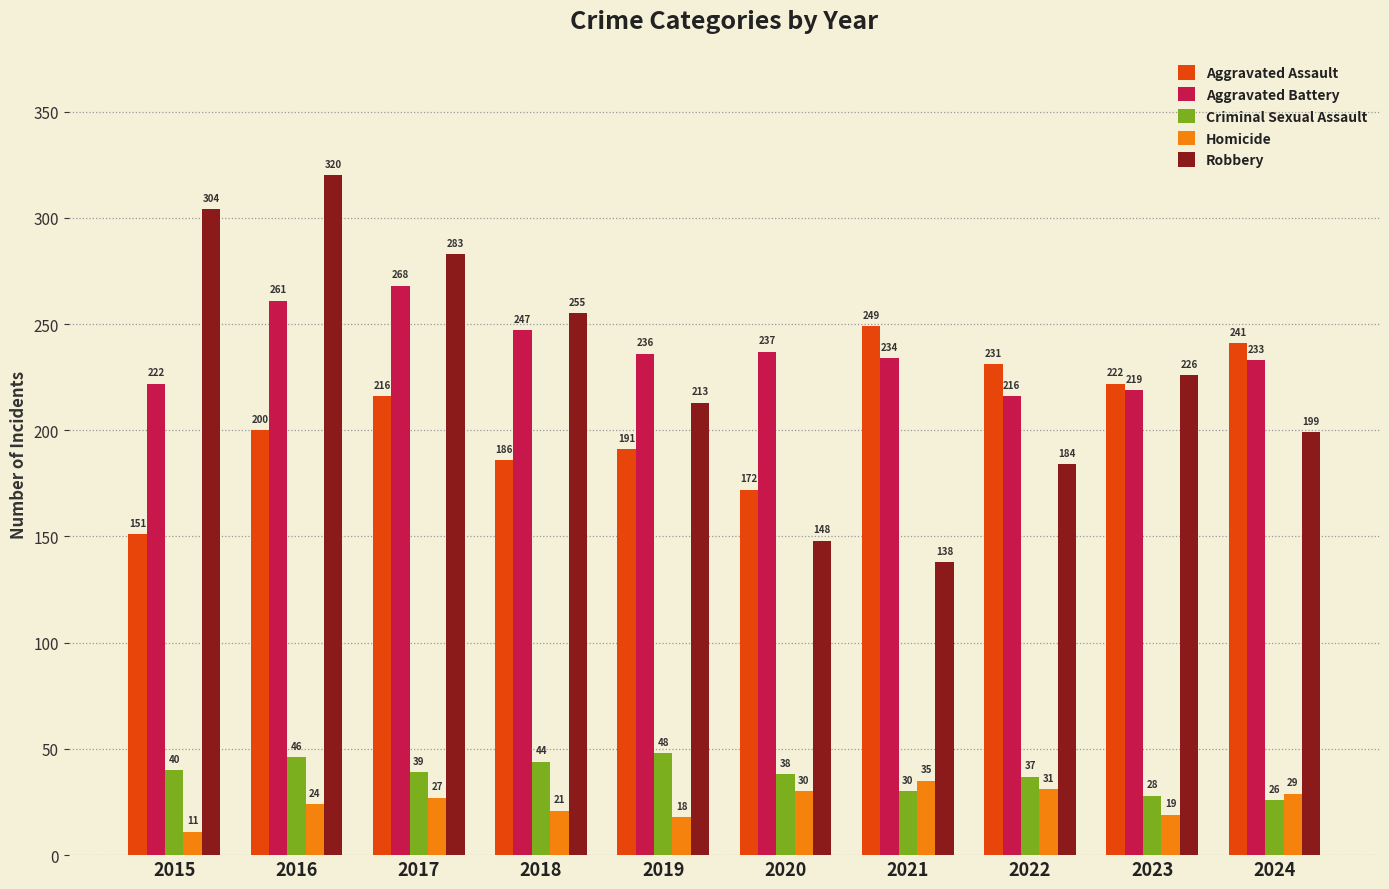

List the labels in order of Aggravated Battery value, largest first.

2017, 2016, 2018, 2020, 2019, 2021, 2024, 2015, 2023, 2022